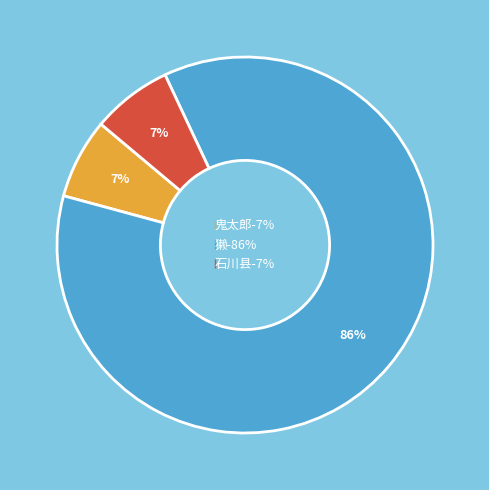

Which has a higher value, 獭 or 石川县?

獭